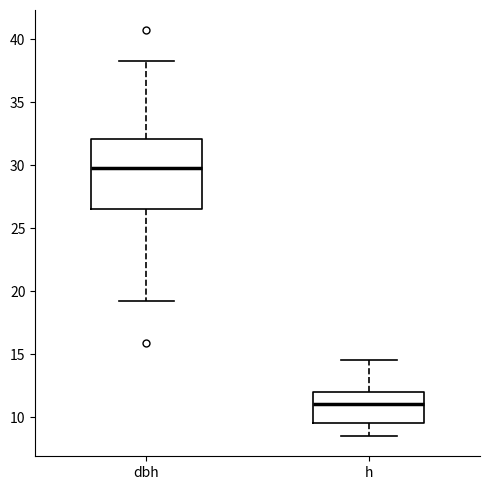

Where does the lower whisker of the box for dbh end on the y-axis? The values are not printed on the chart, so give them approximately, as read against the axis.

19.5